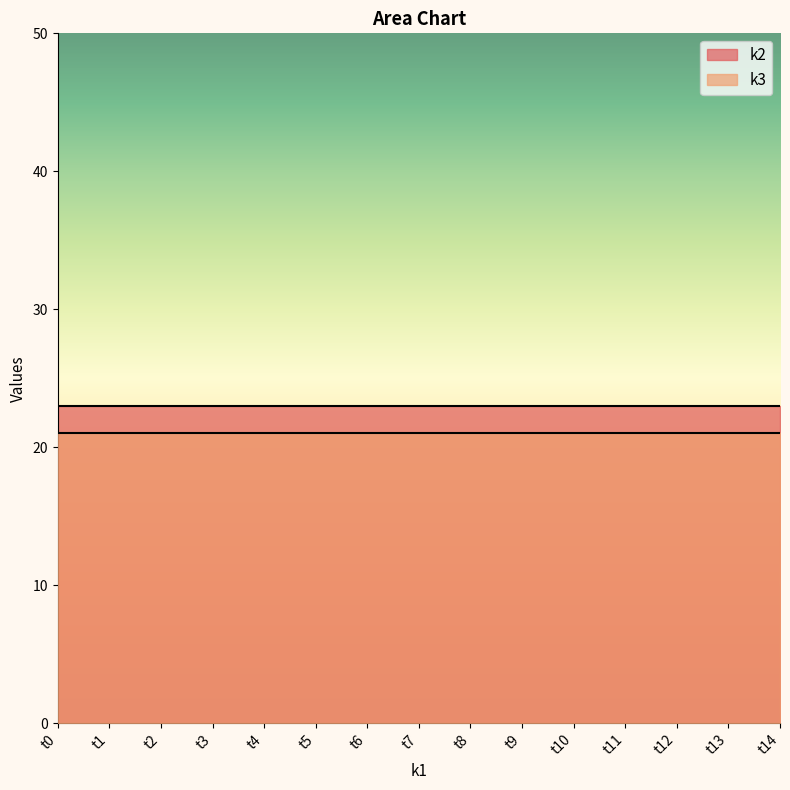

What is the average value of the k3_line series?

21